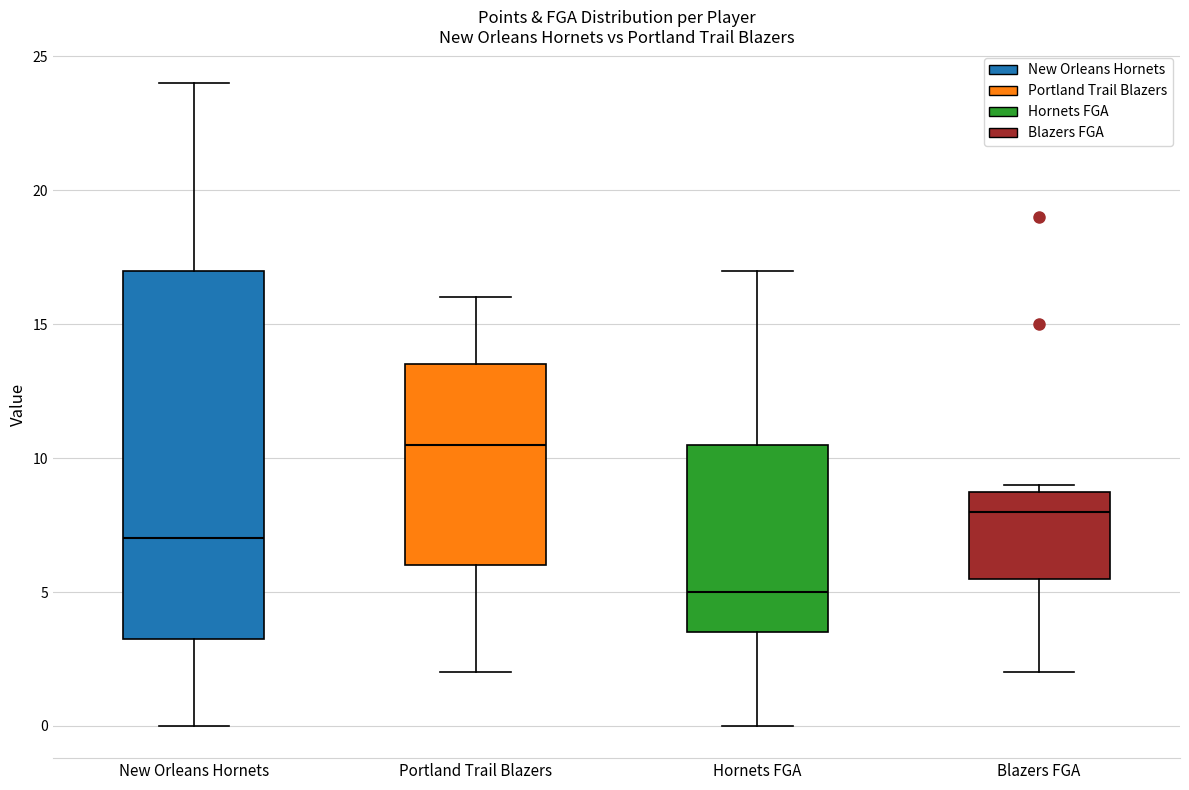

Where does the lower whisker of the box for Portland Trail Blazers end on the y-axis? The values are not printed on the chart, so give them approximately, as read against the axis.

2.0